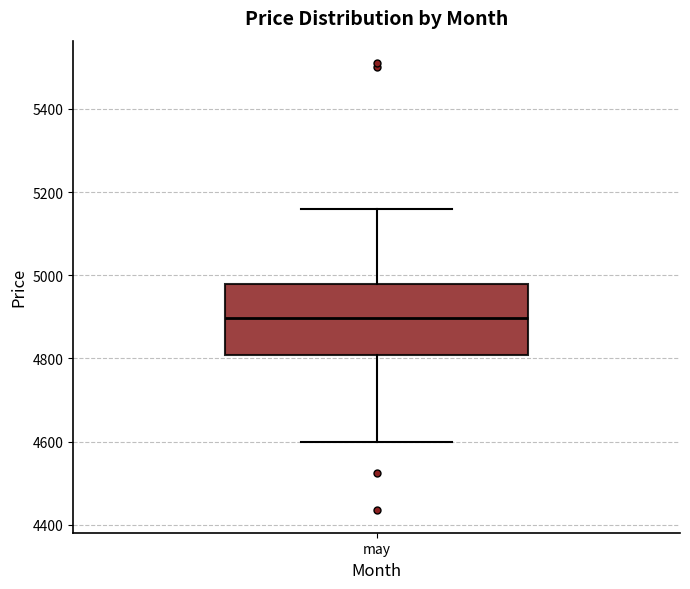

Where is the lower edge of the box for may on the y-axis? The values are not printed on the chart, so give them approximately, as read against the axis.

4800